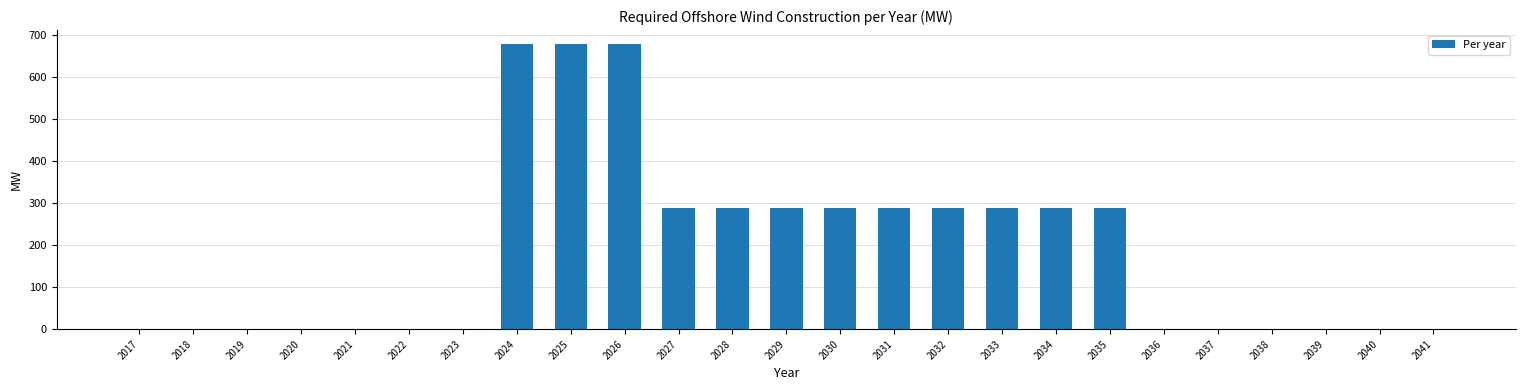

Are the bars horizontal?

No